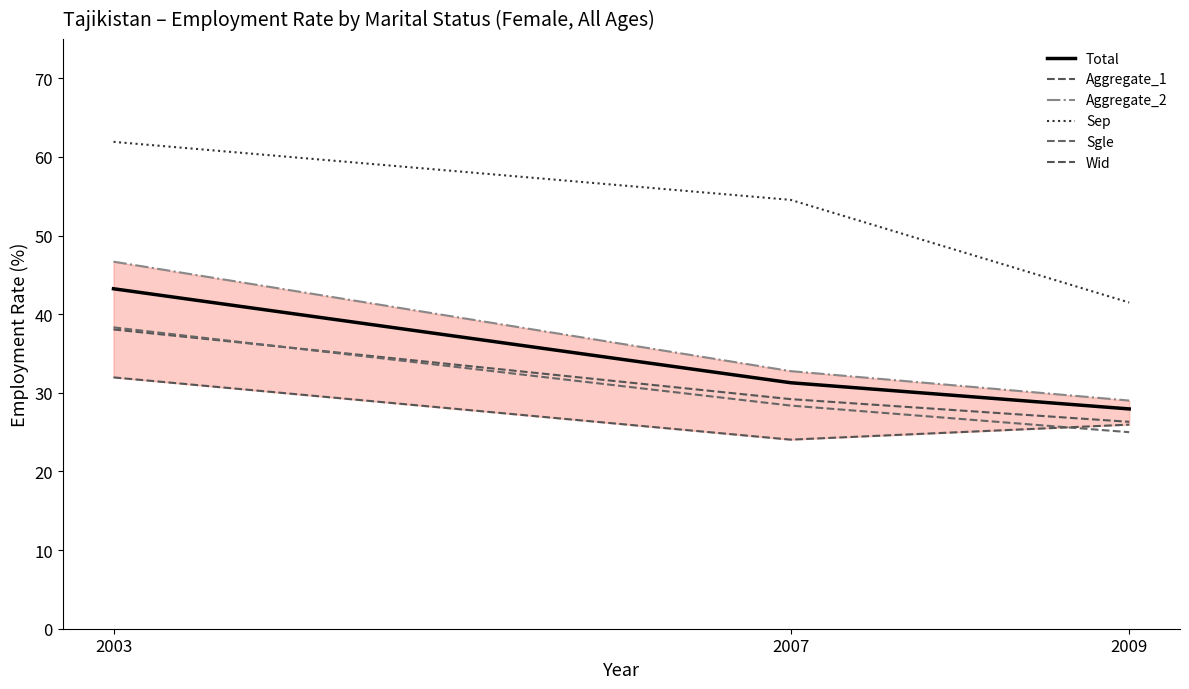

At how many categories does at least one series exceed 58?

1